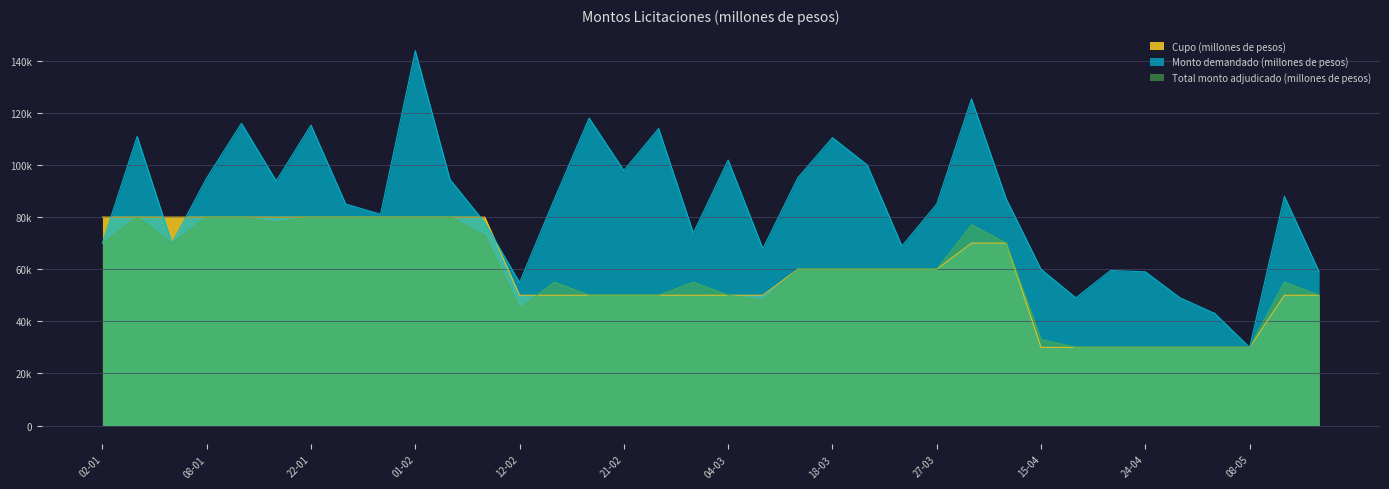

True or false: Total monto adjudicado (millones de pesos) has a value of 72129 at 15-02.

False